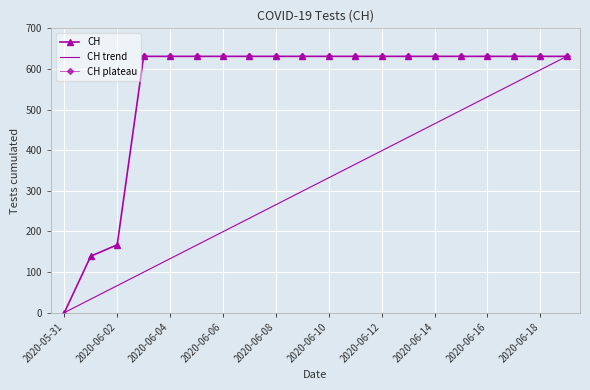

How many values are below 631?

3